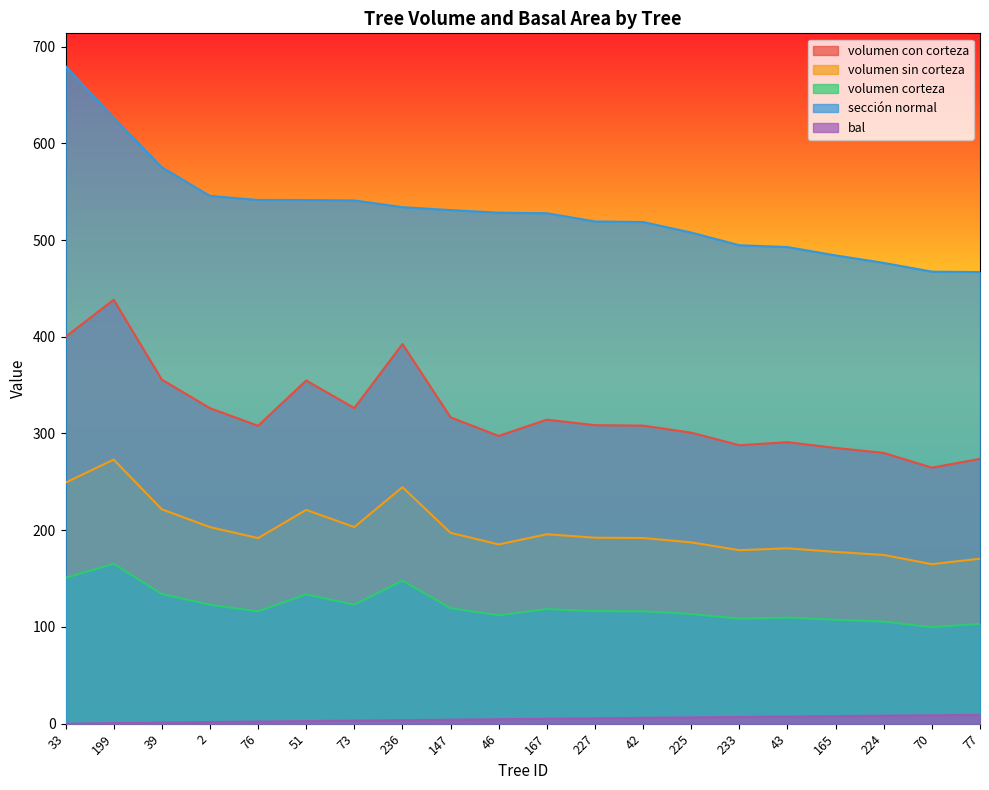

True or false: sección normal has more than 2 points higher than both neighbors.

False